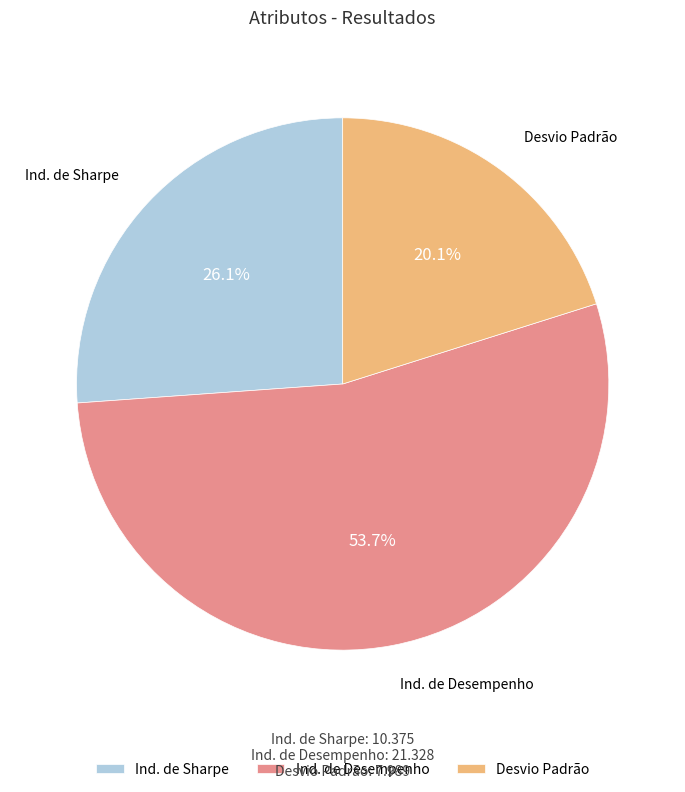

True or false: Ind. de Sharpe accounts for 26% of the total.

True